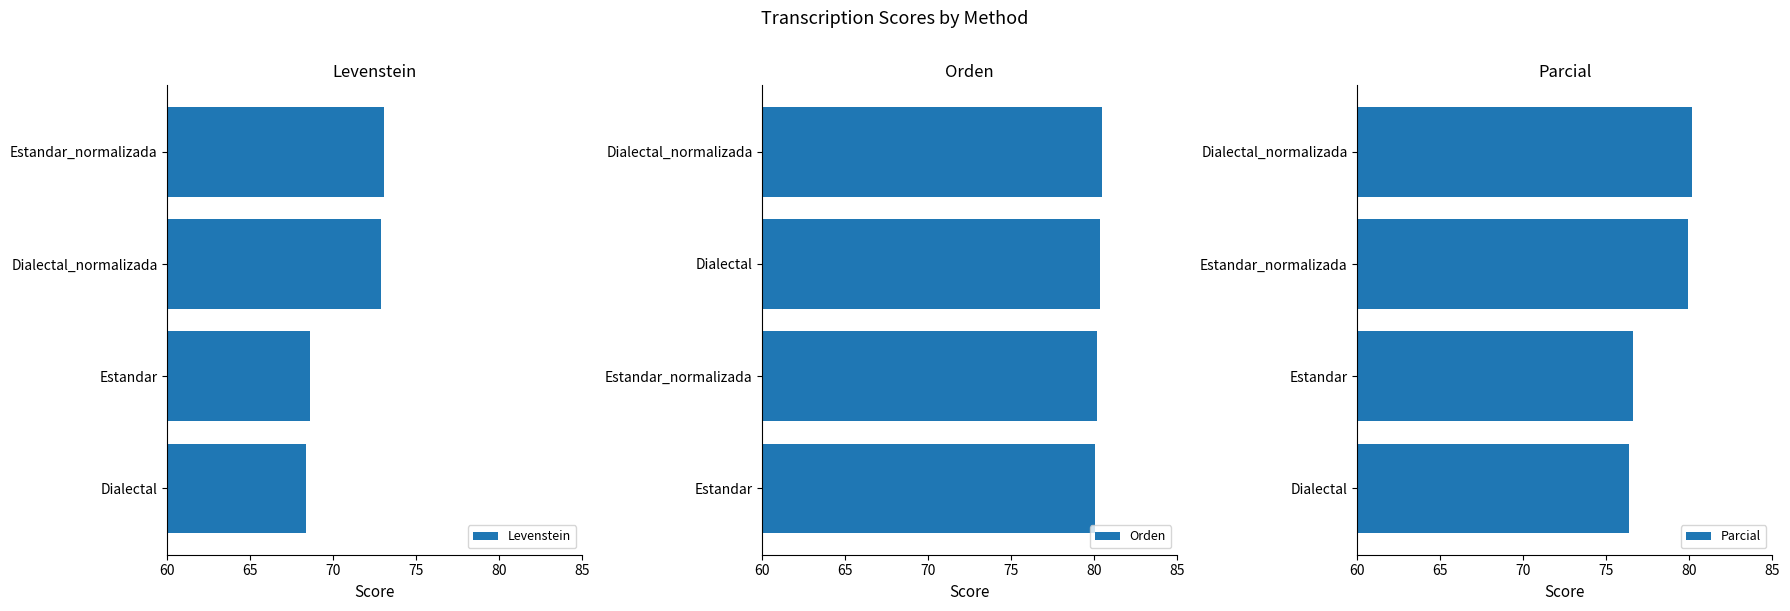

What is the lowest value of the Levenstein series?

68.4